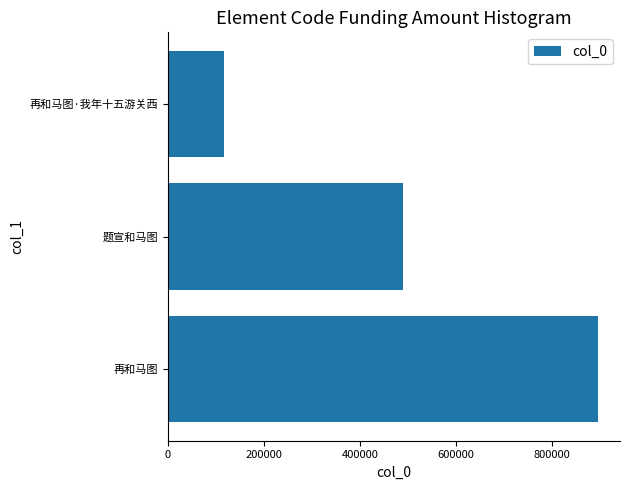

What is the difference between the maximum and minimum values?

781271